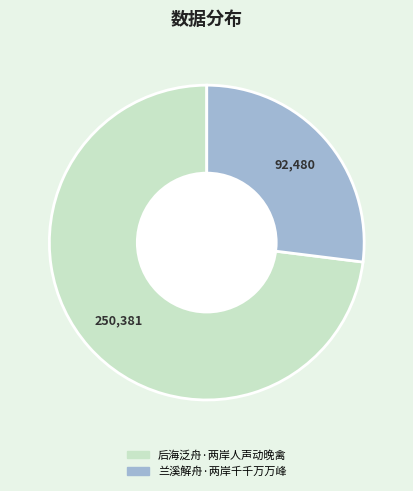

Is it true that 后海泛舟·两岸人声动晚禽 is 73% of the pie?

True